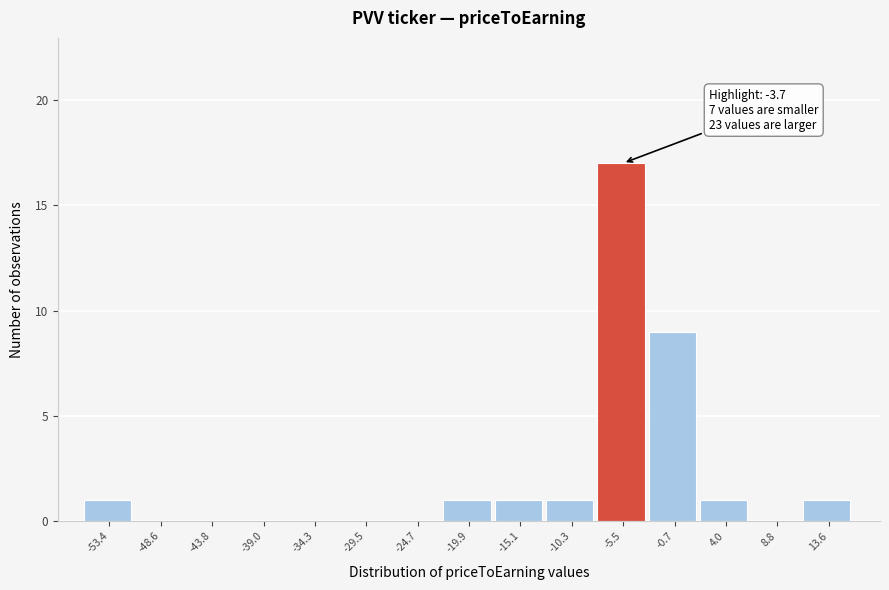

Reading left to right, what are all the values shown in this chart?

-53.4=1	-48.6=0	-43.8=0	-39.0=0	-34.3=0	-29.5=0	-24.7=0	-19.9=1	-15.1=1	-10.3=1	-5.5=17	-0.7=9	4.0=1	8.8=0	13.6=1